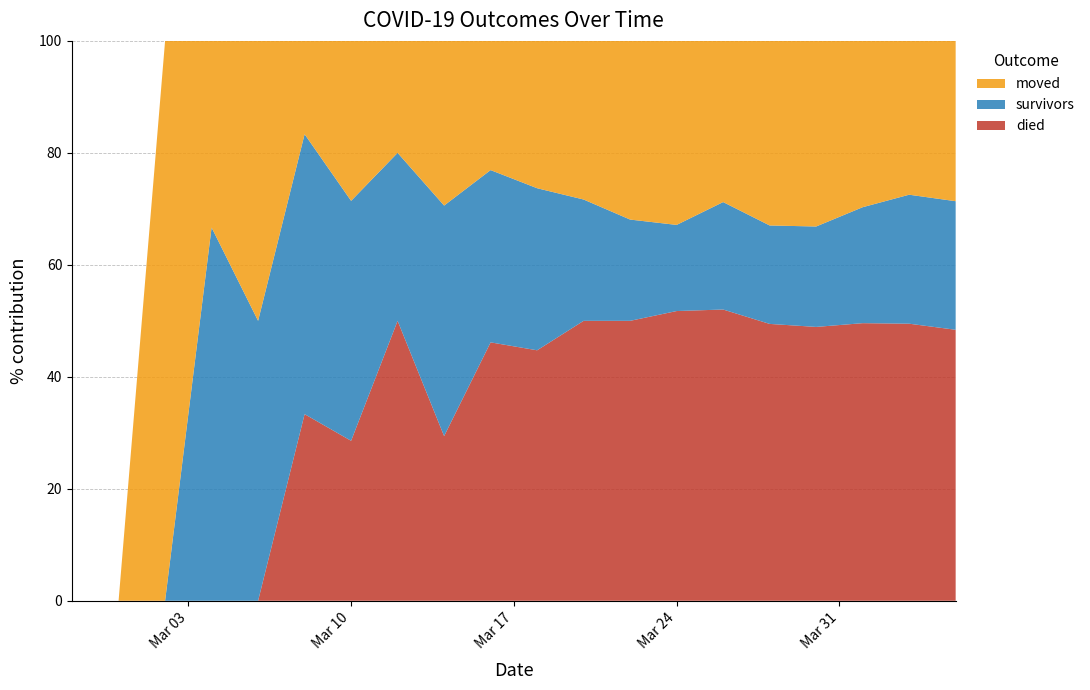

Reading right to left, list all the values displayed in this chart.

survivors: 2020-04-05=158	2020-04-03=135	2020-04-01=99	2020-03-30=66	2020-03-28=48	2020-03-26=38	2020-03-24=22	2020-03-22=17	2020-03-20=13	2020-03-18=11	2020-03-16=8	2020-03-14=7	2020-03-12=3	2020-03-10=3	2020-03-08=3	2020-03-06=2	2020-03-04=2	2020-03-02=0	2020-02-29=0	2020-02-27=0
died: 2020-04-05=333	2020-04-03=290	2020-04-01=237	2020-03-30=180	2020-03-28=135	2020-03-26=103	2020-03-24=74	2020-03-22=47	2020-03-20=30	2020-03-18=17	2020-03-16=12	2020-03-14=5	2020-03-12=5	2020-03-10=2	2020-03-08=2	2020-03-06=0	2020-03-04=0	2020-03-02=0	2020-02-29=0	2020-02-27=0
moved: 2020-04-05=197	2020-04-03=161	2020-04-01=142	2020-03-30=122	2020-03-28=90	2020-03-26=57	2020-03-24=47	2020-03-22=30	2020-03-20=17	2020-03-18=10	2020-03-16=6	2020-03-14=5	2020-03-12=2	2020-03-10=2	2020-03-08=1	2020-03-06=2	2020-03-04=1	2020-03-02=1	2020-02-29=0	2020-02-27=0